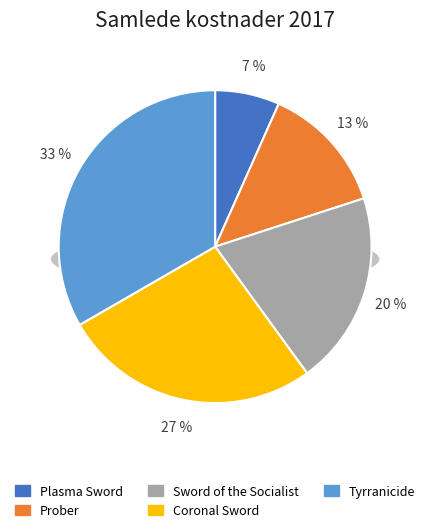

To the nearest percent, what is the difference between the Plasma Sword and Coronal Sword slice percentages?

20%